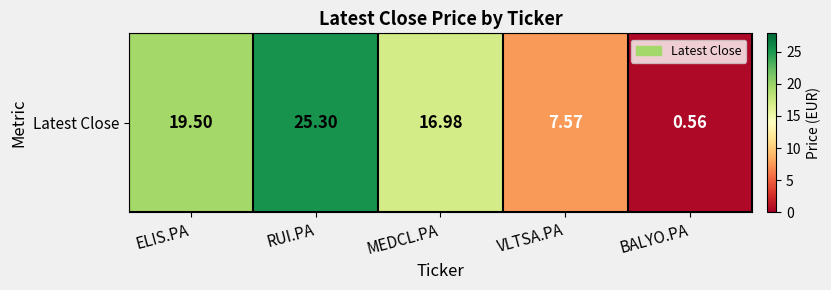

What is the maximum value shown in the chart?

25.3